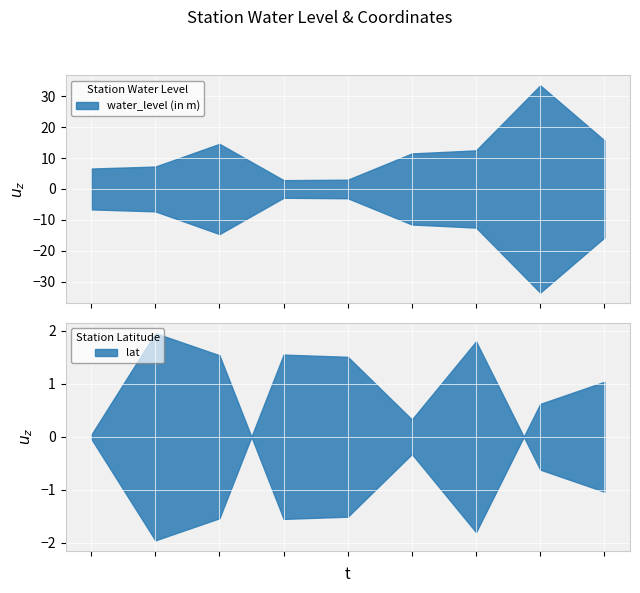

What is the sum of all water_level (in m) values?

107.6